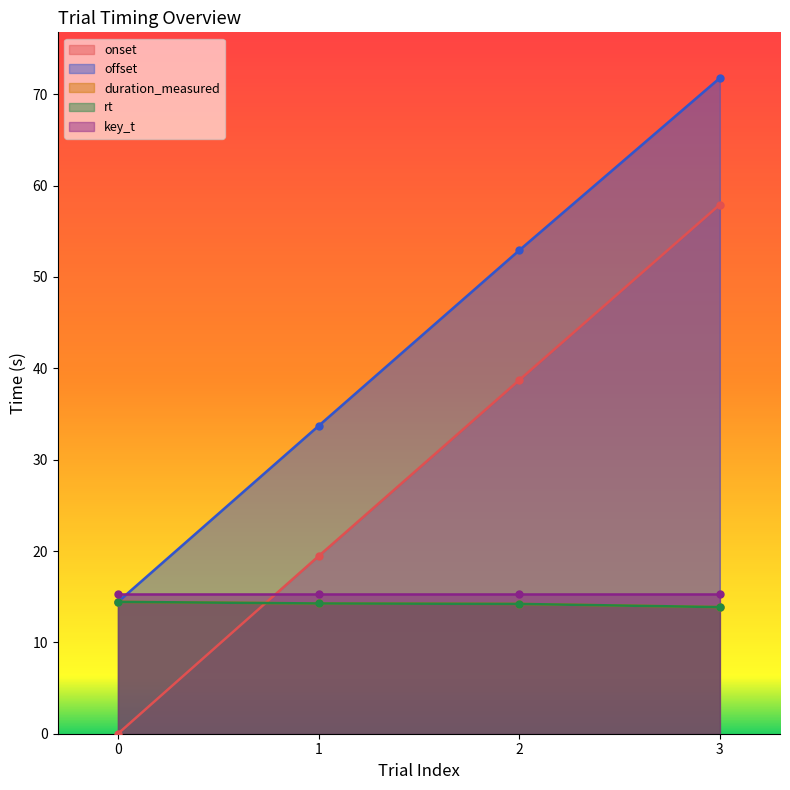

What is the spread (max minus min) of values at 1?

19.4